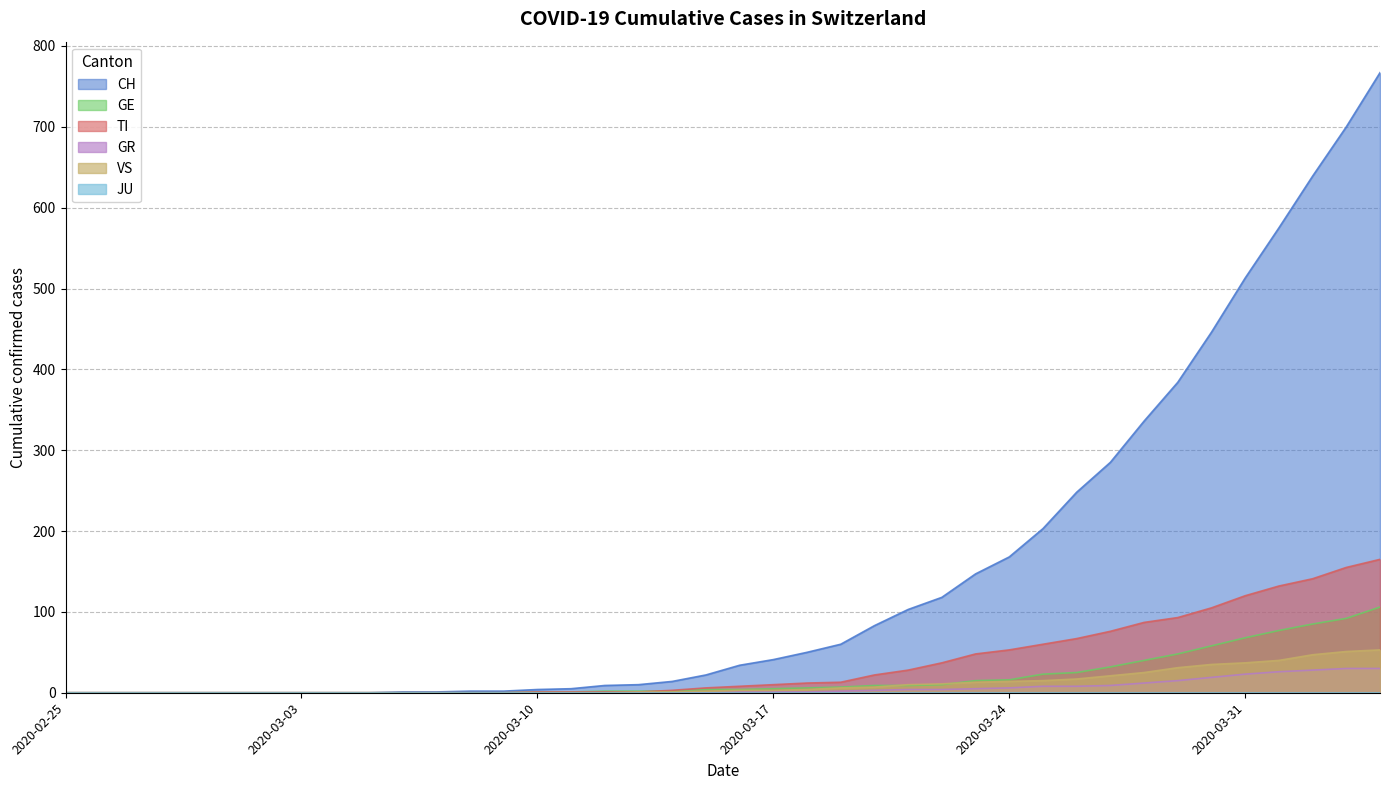

What is the greatest value displayed?

767